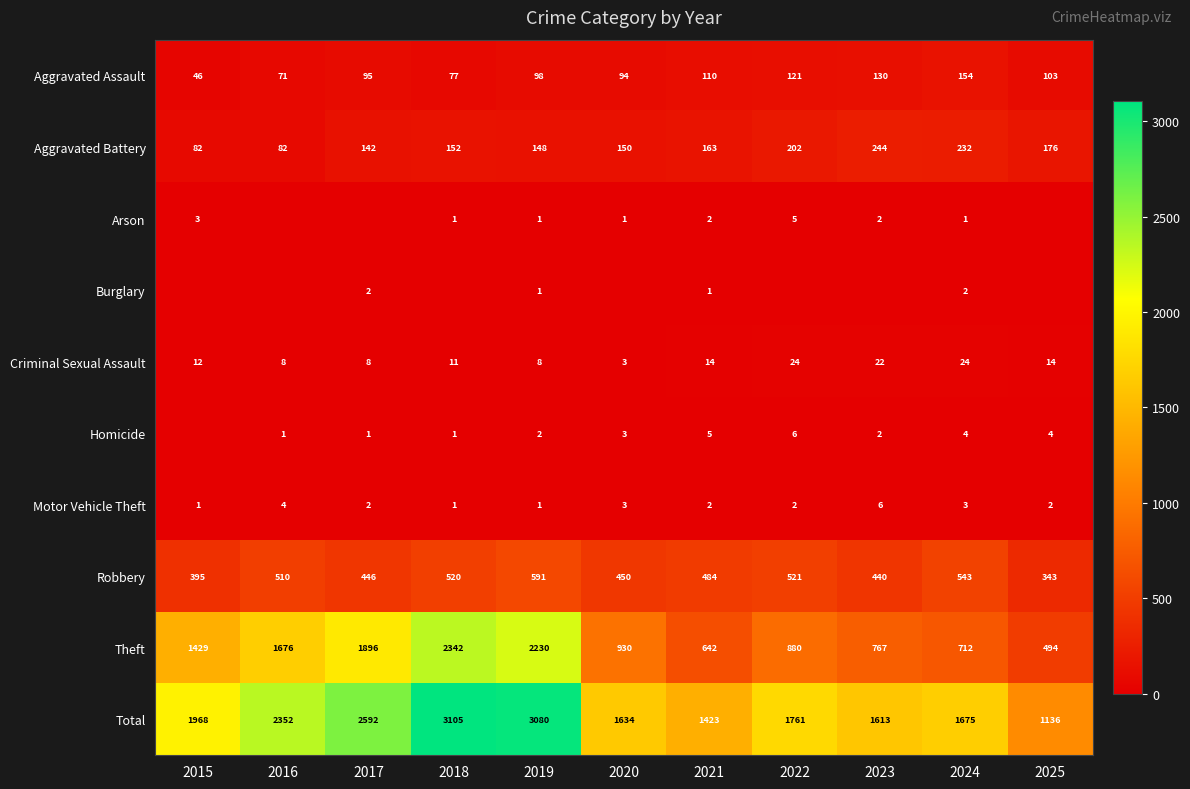

What is the difference between the maximum and second lowest values in the Aggravated Battery series?

162